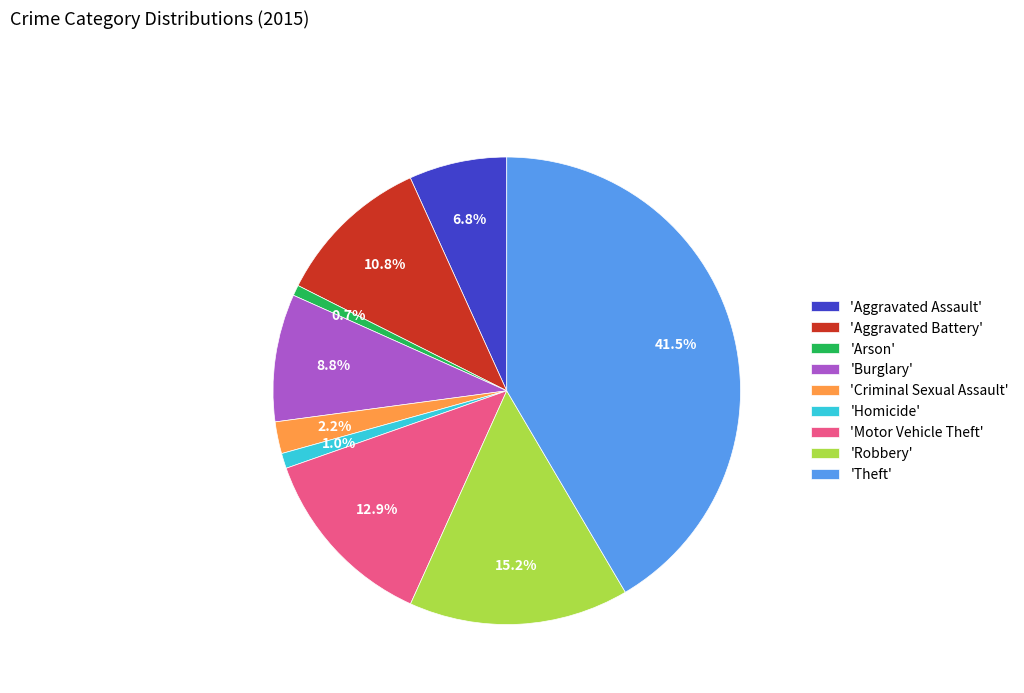

How many segments does this pie chart have?

9